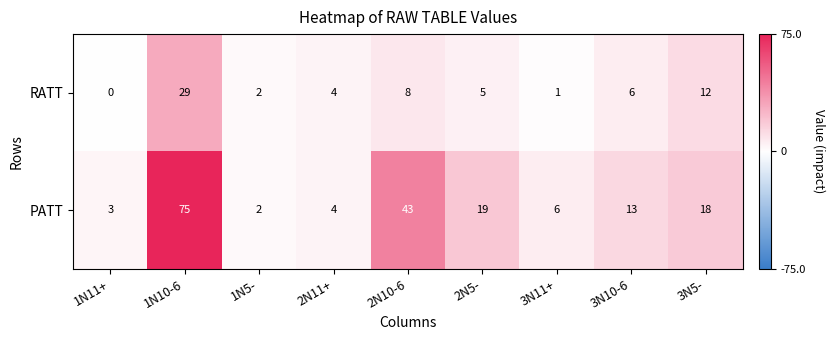

How many categories are shown in the chart?

9